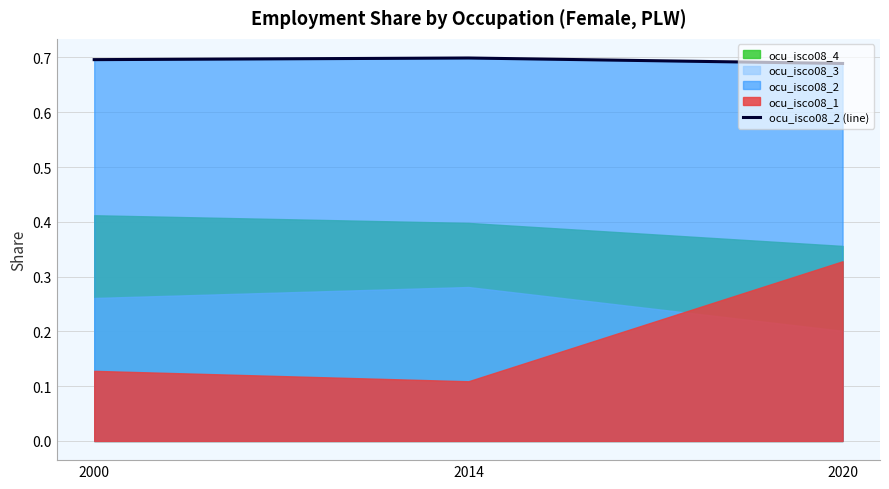

Which has a higher value, 2000 or 2020?

2000